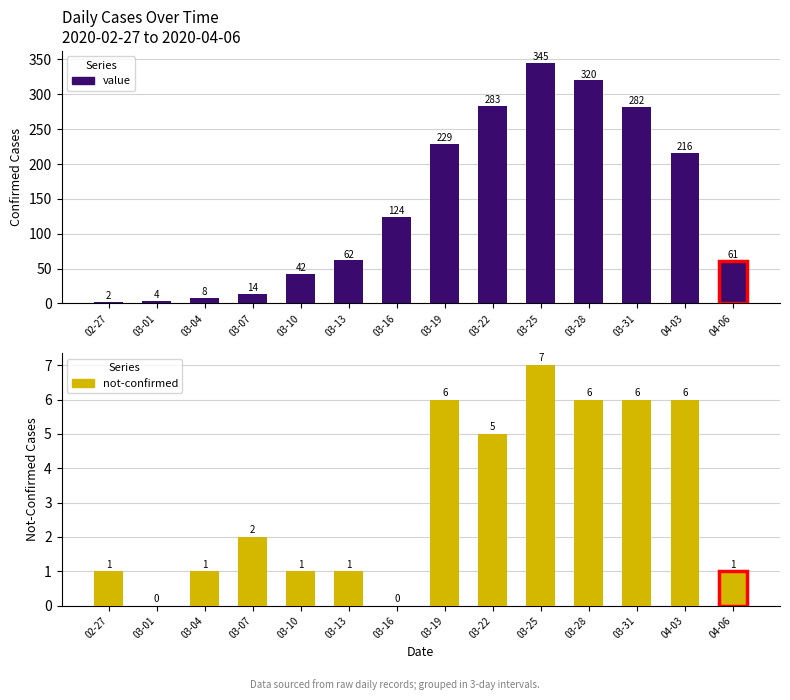

How many data points in not-confirmed are less than 2?

7